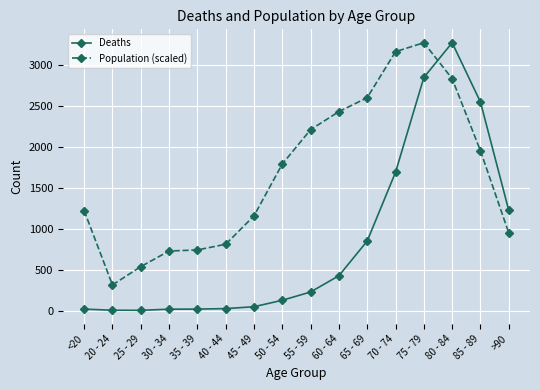

What is the label of the 1st point from the left?

<20